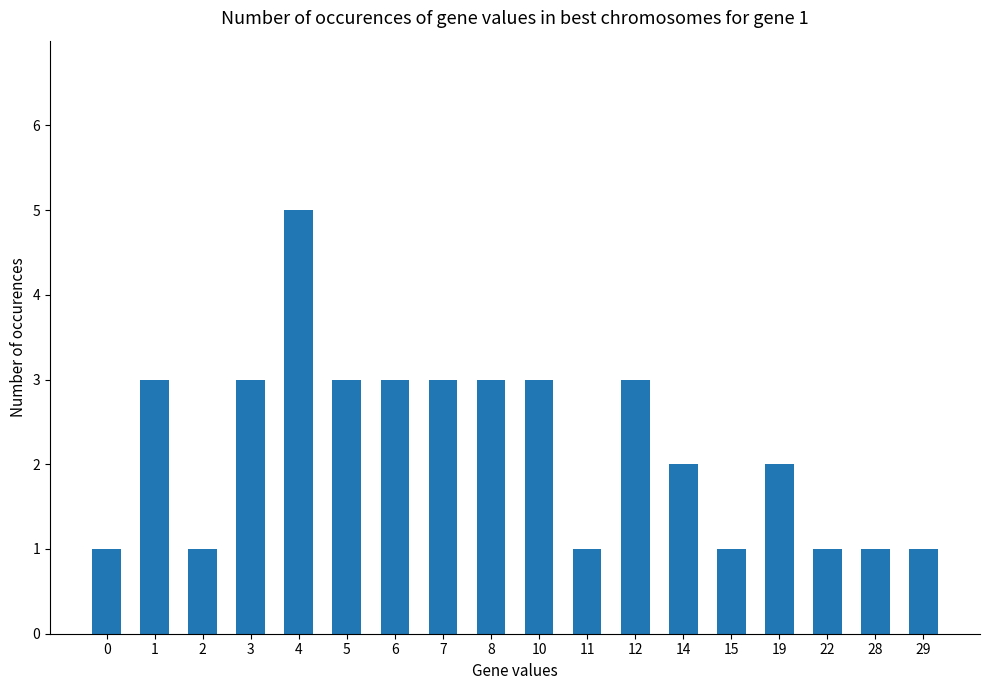

Is it true that the value at 19 is 2?

True